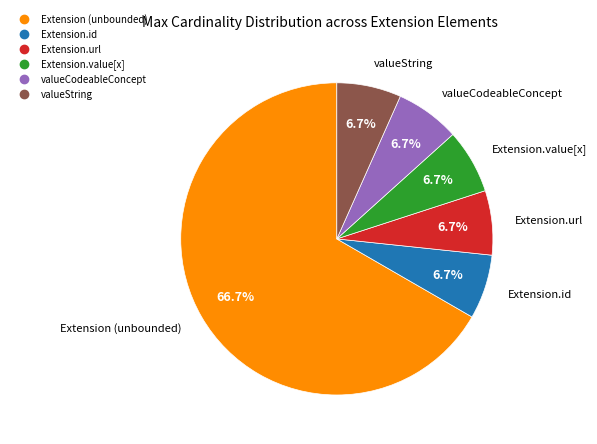

How many slices are in this pie chart?

6